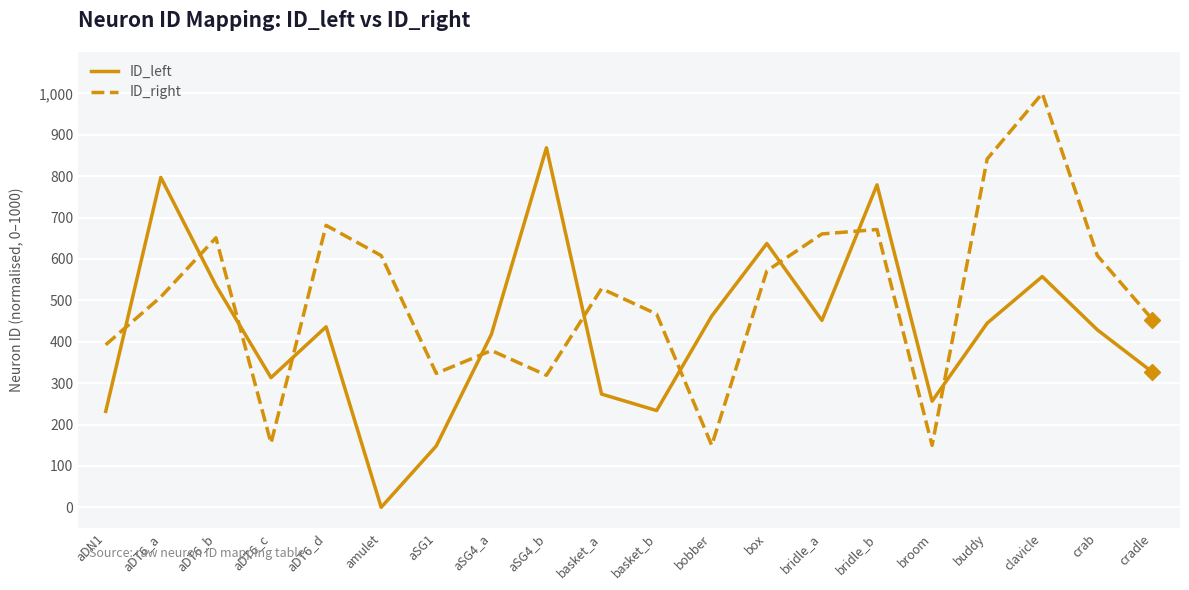

After their last crossing, which series has the higher values: ID_left or ID_right?

ID_right